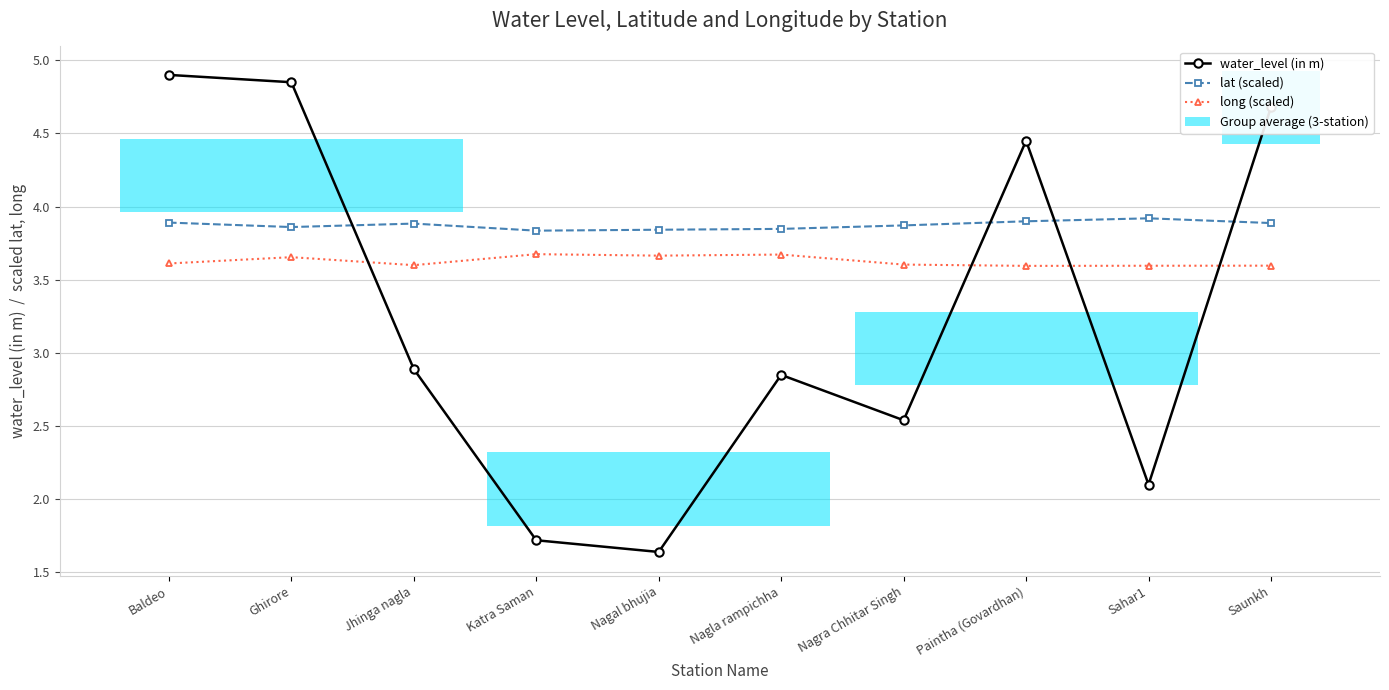

Where is the first local minimum for long (scaled)?

Jhinga nagla